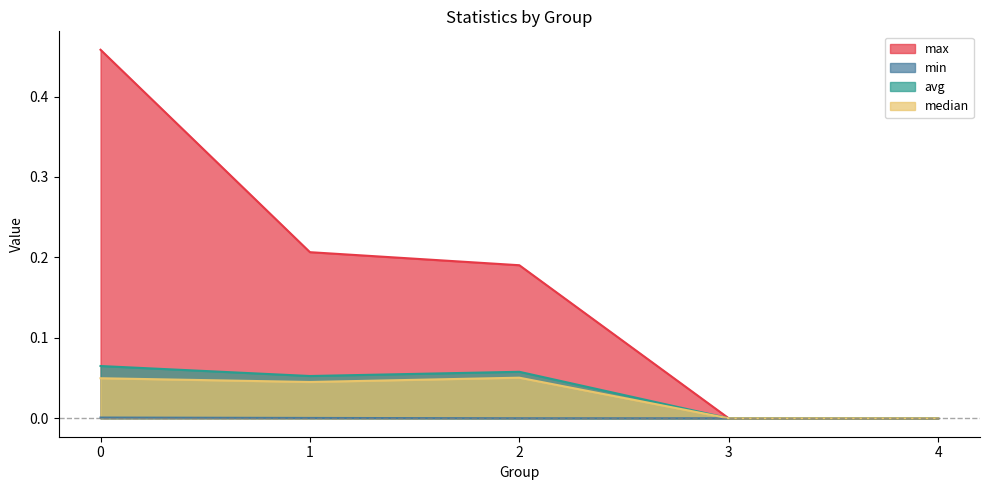

Which series changed the most between 2 and 4?

max